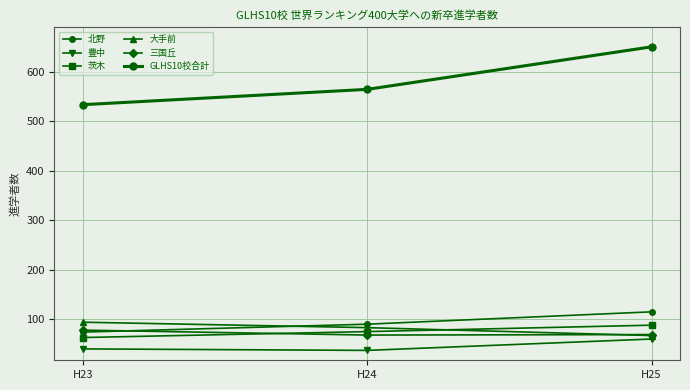

Reading left to right, transcribe all the data shown in this chart.

北野: H23=74	H24=90	H25=115
豊中: H23=40	H24=37	H25=60
茨木: H23=63	H24=75	H25=88
大手前: H23=94	H24=83	H25=67
三国丘: H23=78	H24=68	H25=69
GLHS10校合計: H23=534	H24=565	H25=651